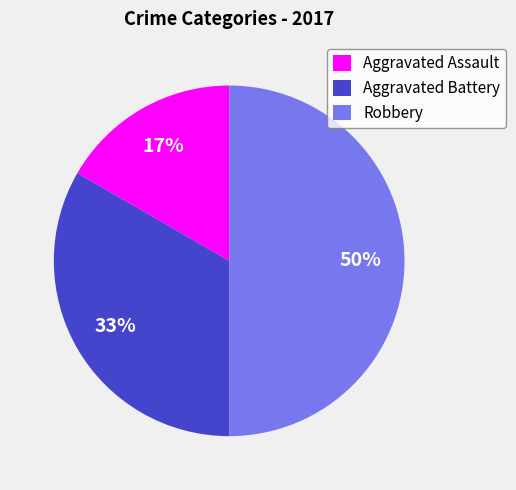

To the nearest percent, what percentage of the pie is Robbery?

50%